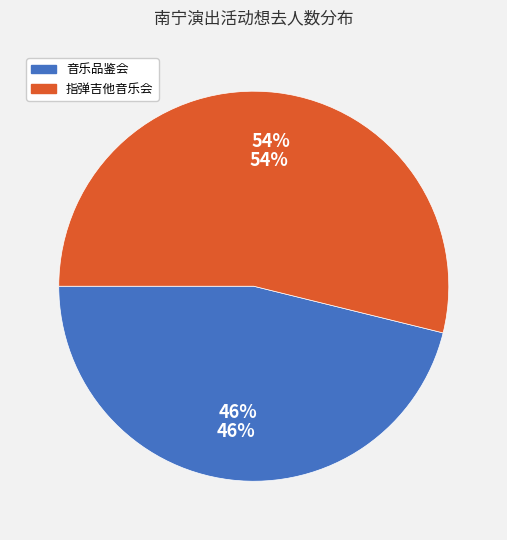

Rank the categories by value from lowest to highest.

南宁·《最后的莫西干人——亚历桑德罗&丛林回响乐队印第安音乐品鉴会》, 南宁·井草圣二 2024《落叶轻扬》指弹吉他音乐会